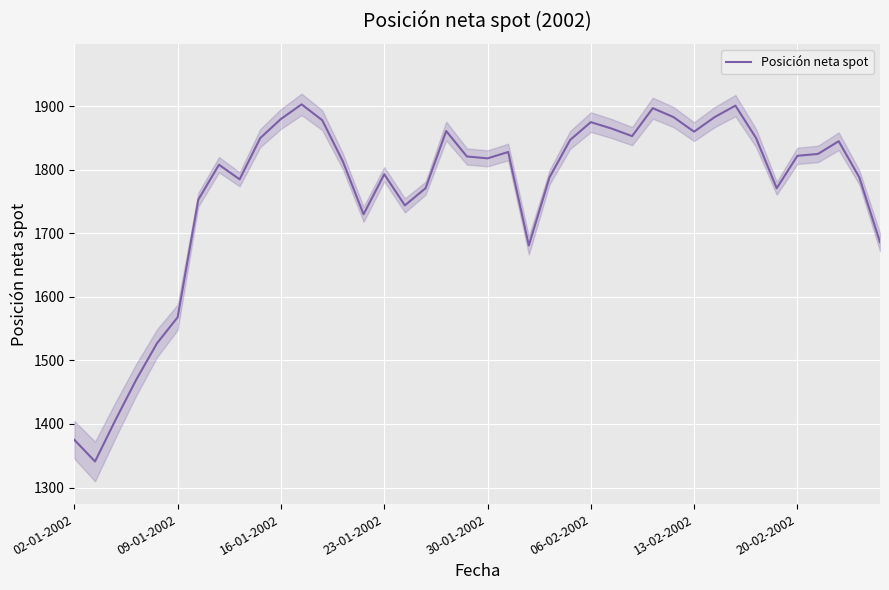

How many interior local valleys (lower than both neighbors) does the data have?

9